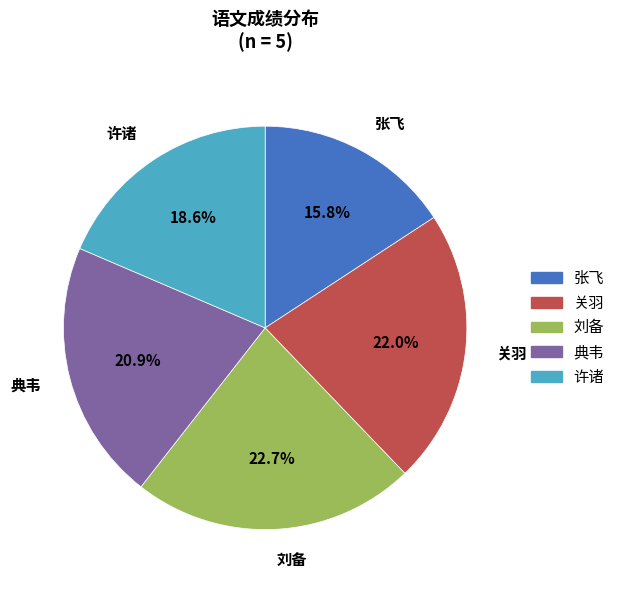

Is 关羽 the majority of the pie?

No